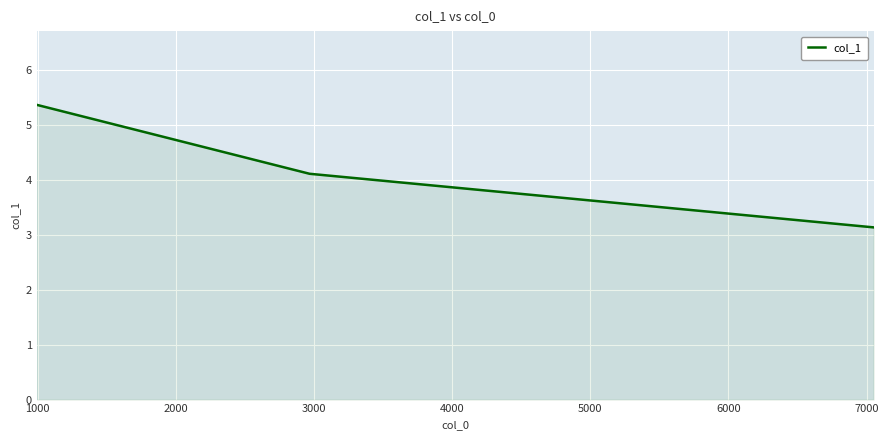

What is the smallest value displayed?

3.1